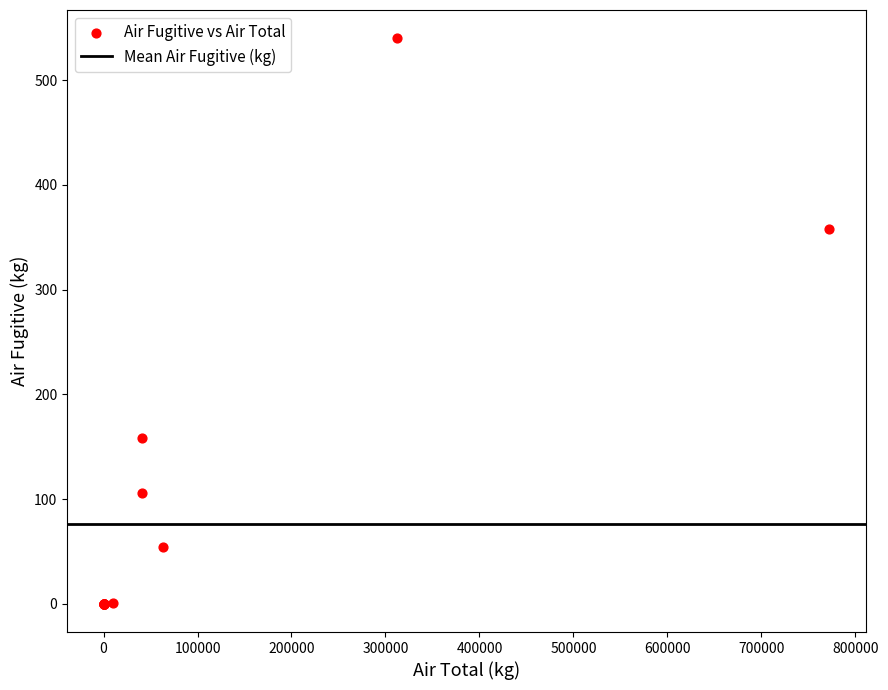

What Y value in the scatter plot is closest to 270?

358.0